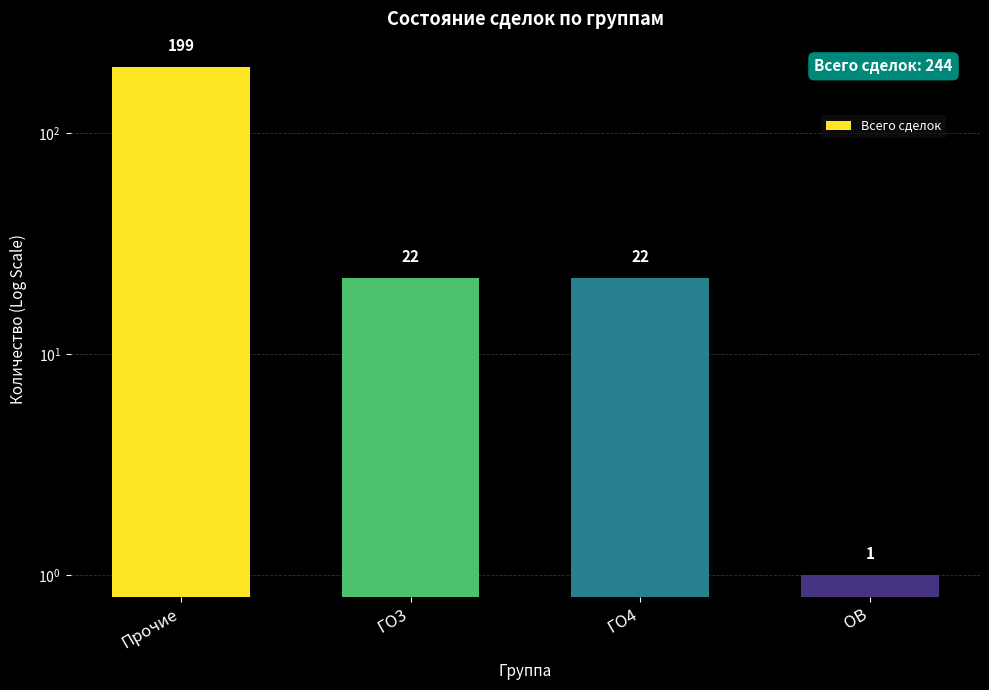

What is the average value?

61